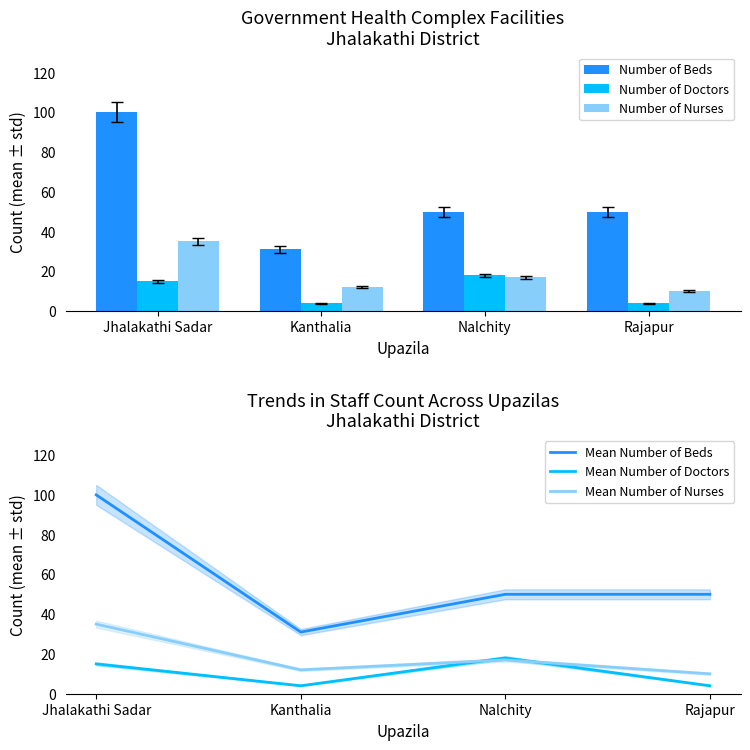

At Rajapur, list the series in order from smallest to largest.

Number of Doctors, Mean Number of Doctors, Number of Nurses, Mean Number of Nurses, Number of Beds, Mean Number of Beds